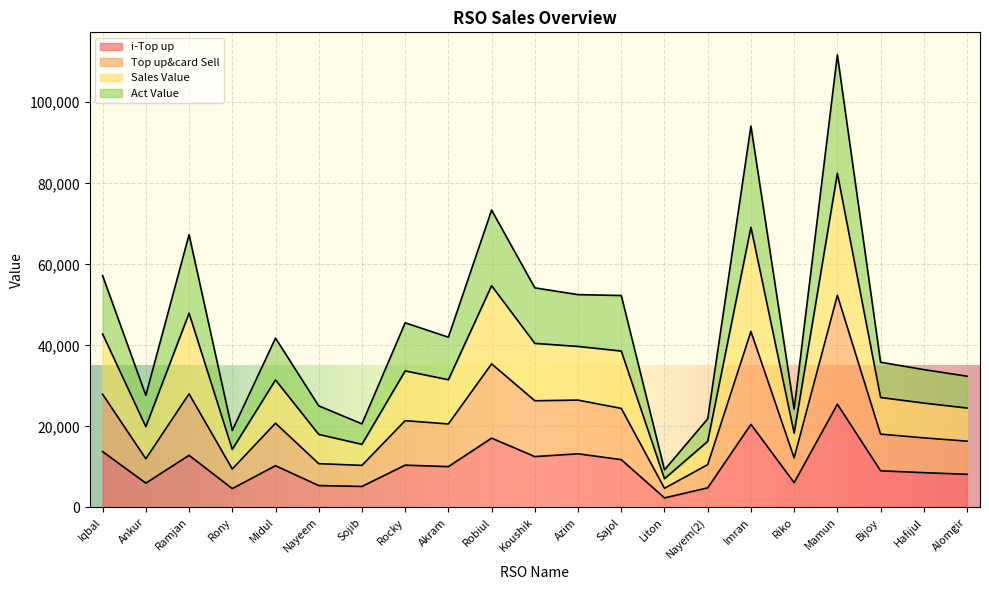

True or false: Sales Value and i-Top up intersect in this chart.

False